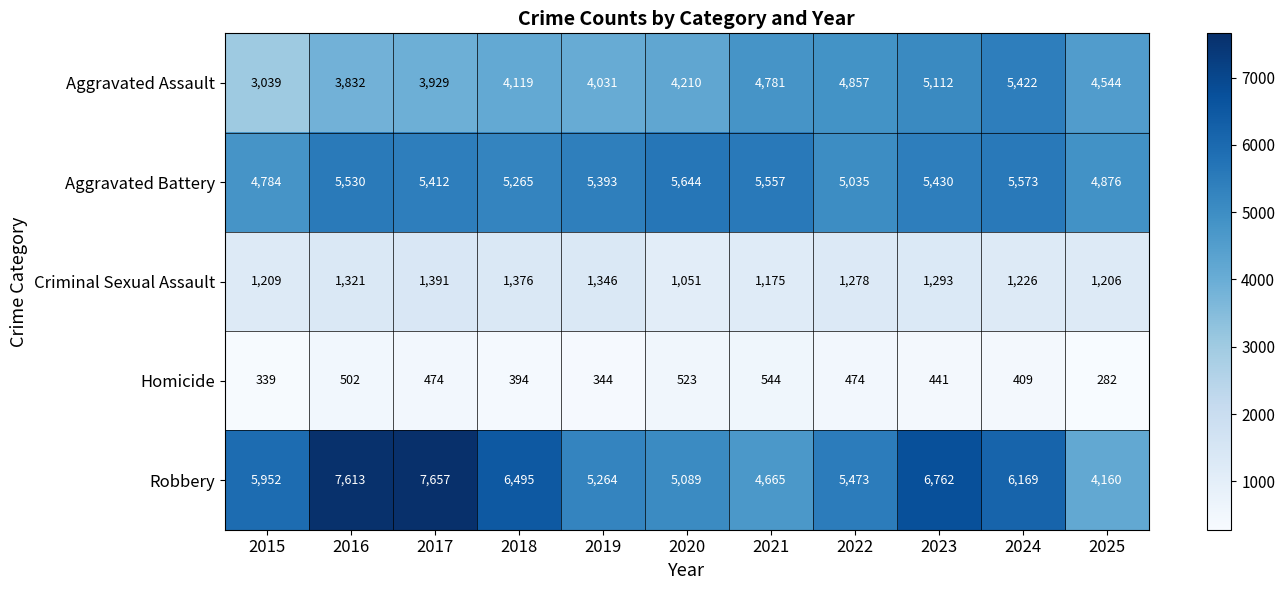

List the series in order of their peak value, highest first.

Robbery, Aggravated Battery, Aggravated Assault, Criminal Sexual Assault, Homicide